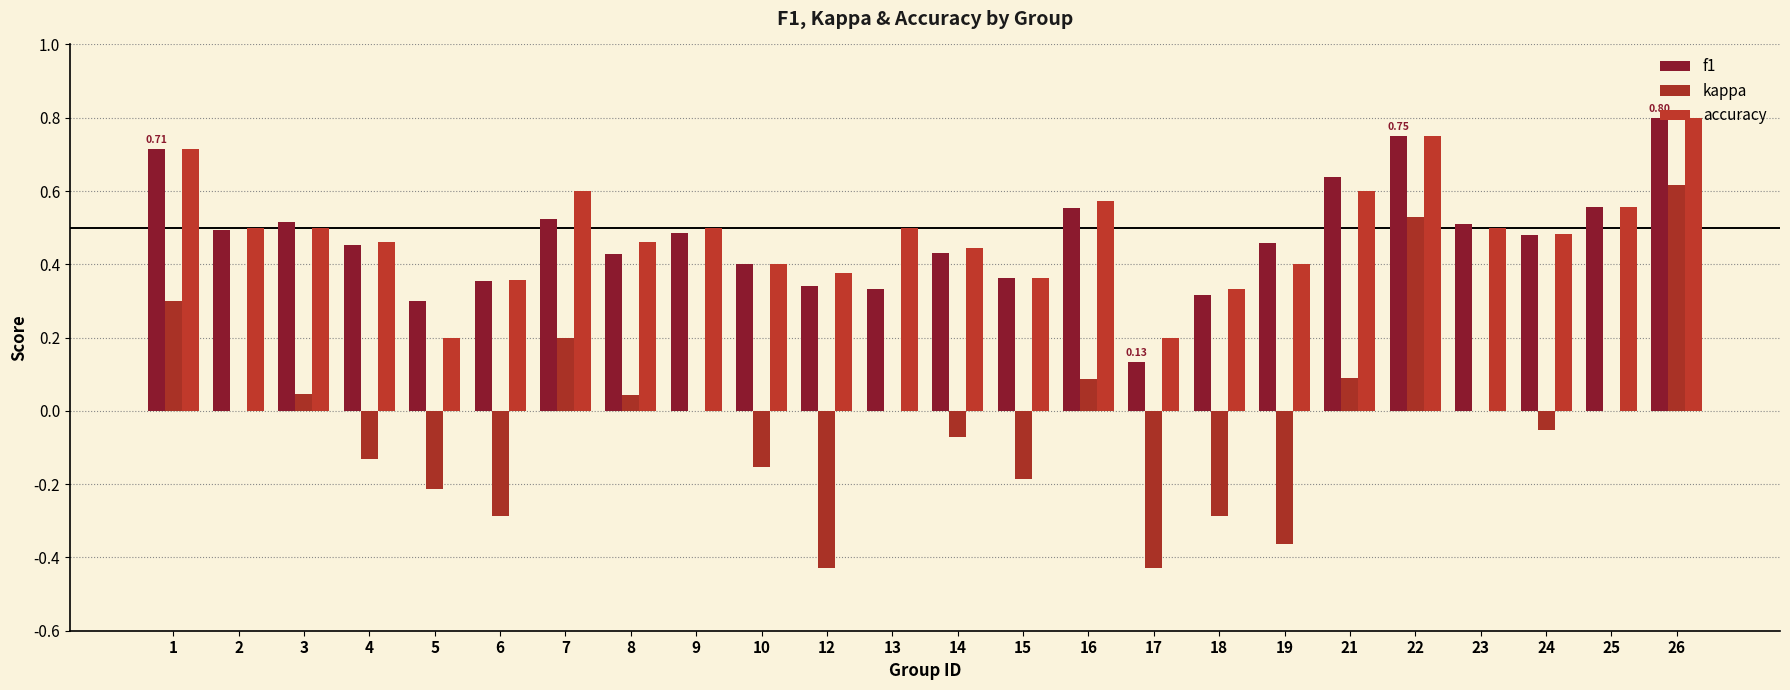

Is the value of kappa at 5 greater than the value of accuracy at 15?

No